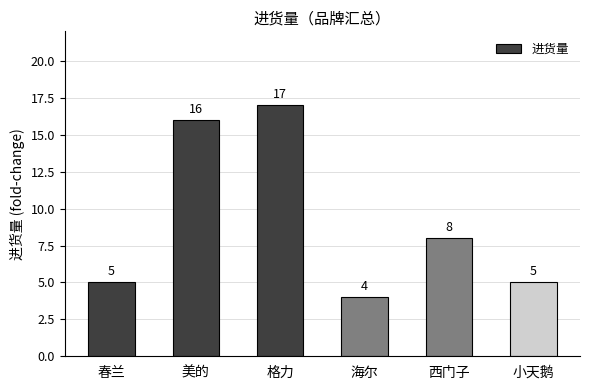

The chart shows a value of 4 at 海尔. True or false?

True